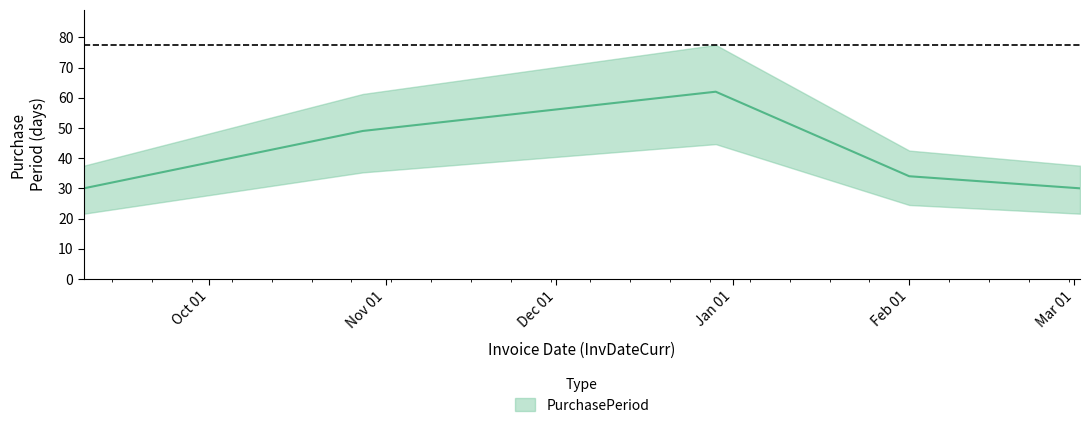

At which label is the value closest to 46?

2015-10-28